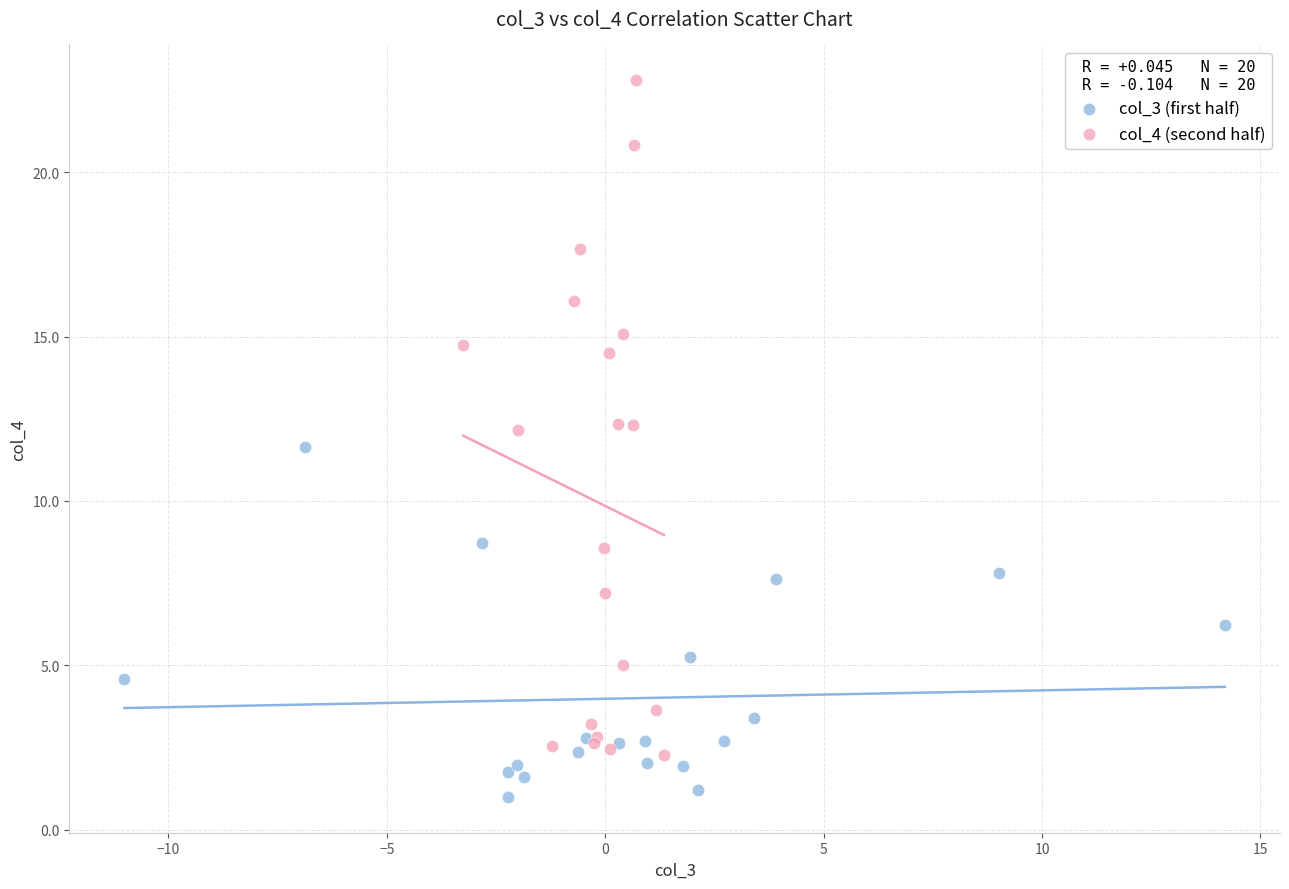

Which series reaches the maximum Y coordinate?

col_4 (second half)